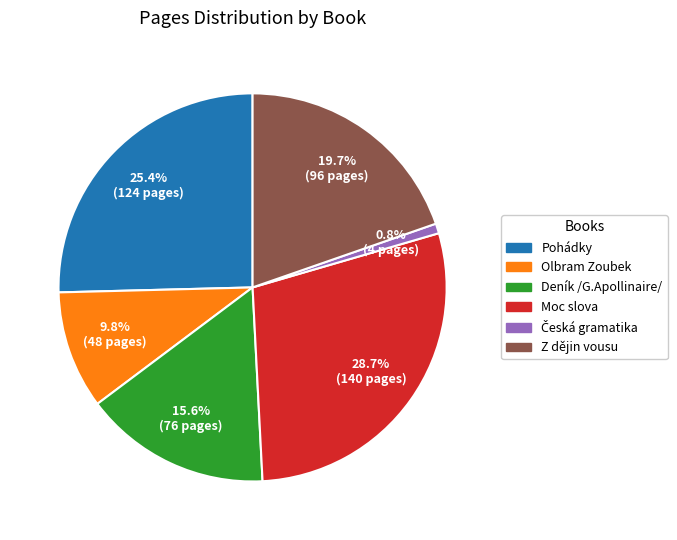

To the nearest percent, what is the combined percentage of Z dějin vousu and Deník /G.Apollinaire/?

35%